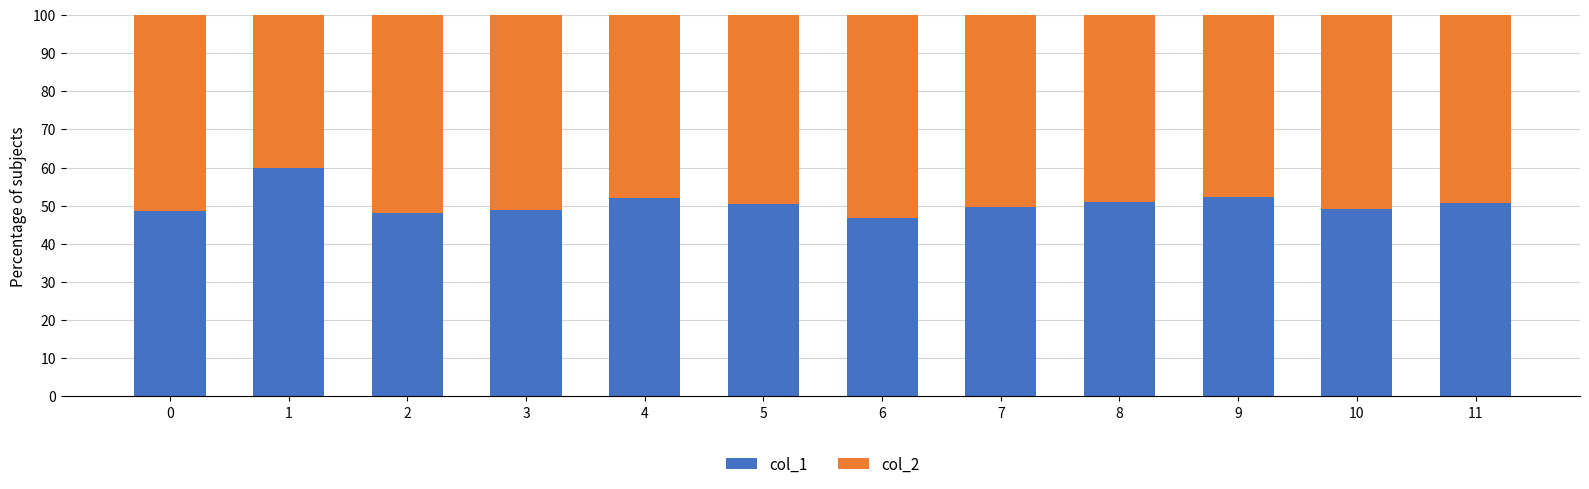

True or false: col_1 has a value of 46.8 at 6.

True